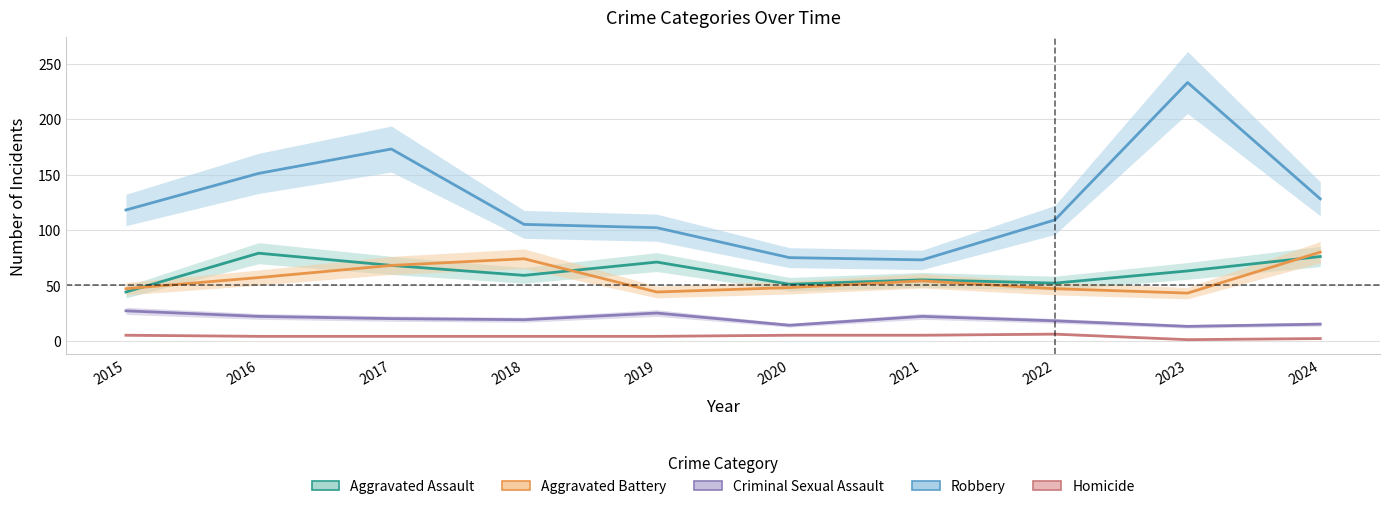

At which category does the chart reach its peak across all series?

2023